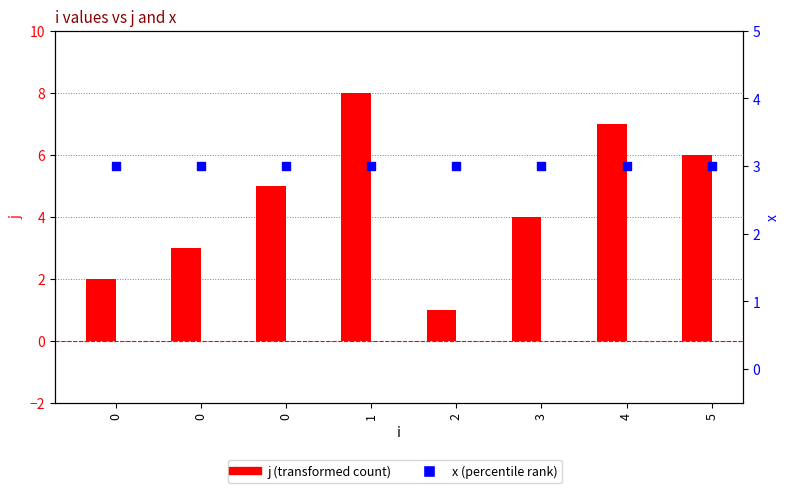

Which series reaches the maximum Y coordinate?

j